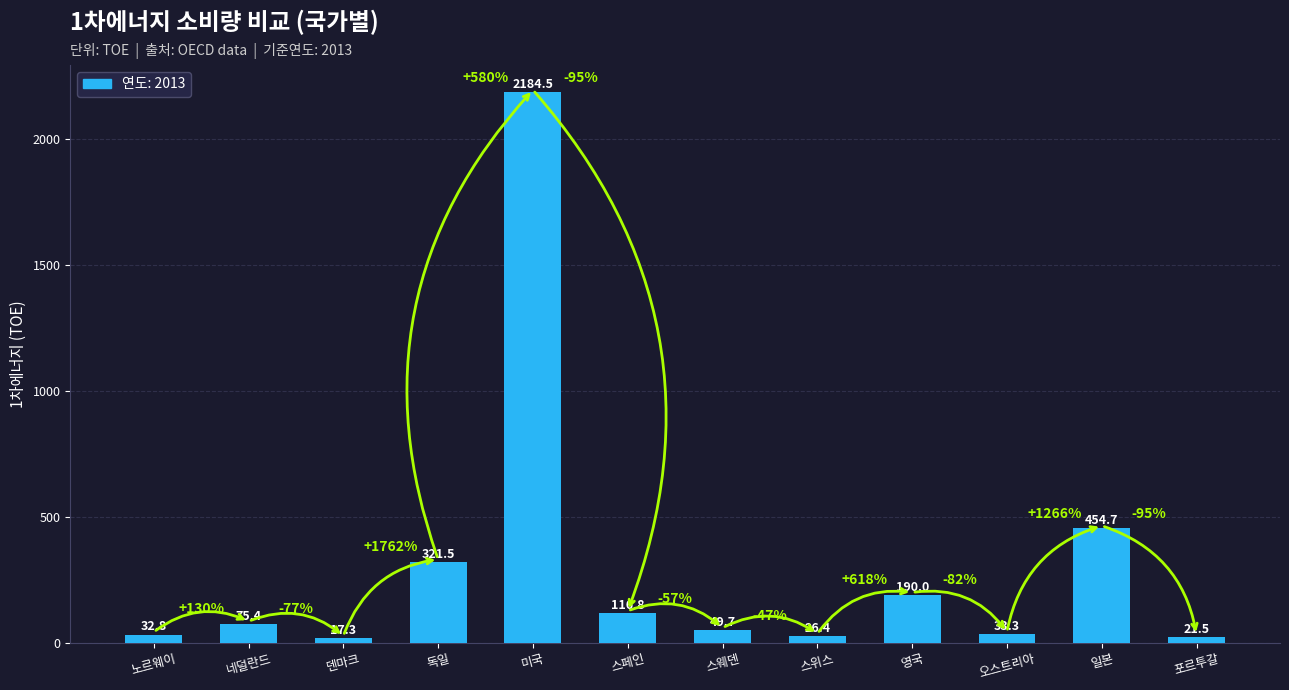

The value at 영국 is 326.2. True or false?

False